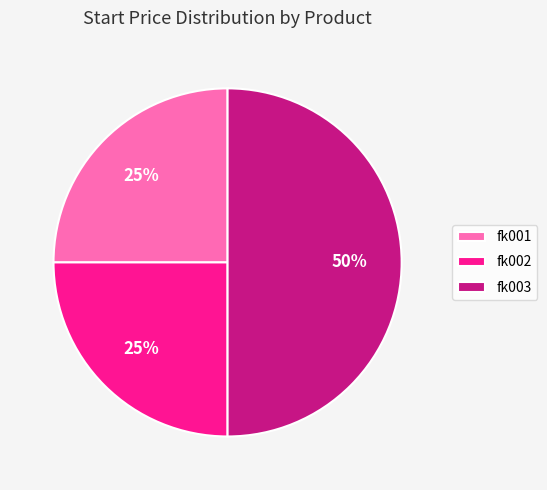

How many segments does this pie chart have?

3